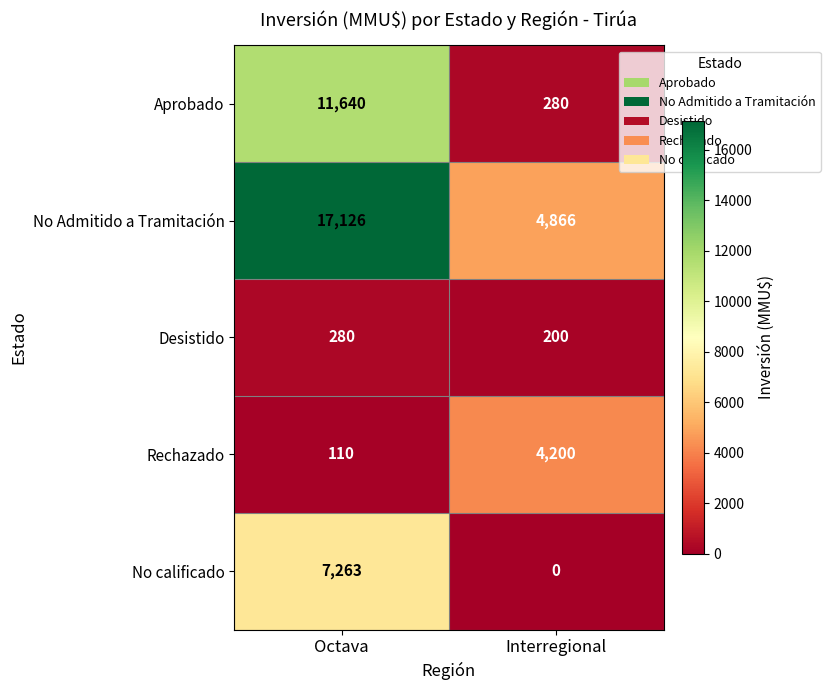

What is the difference between the maximum and minimum values in the No calificado series?

7263